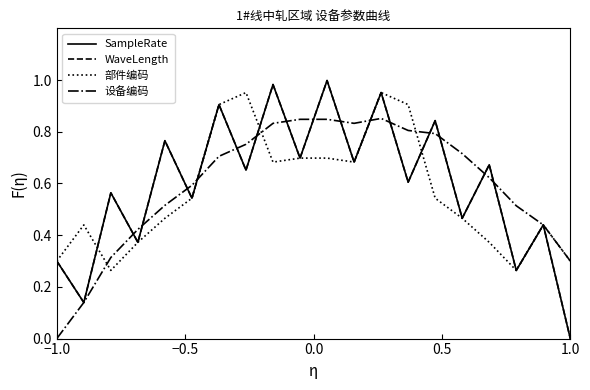

What is the difference between the second highest and second lowest values in the WaveLength series?

0.8